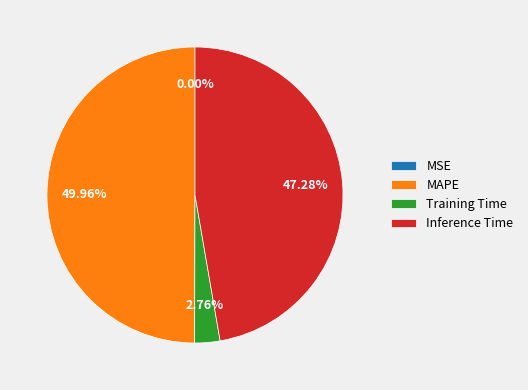

Approximately how many times larger is the value at Inference Time compared to MAPE?

0.9